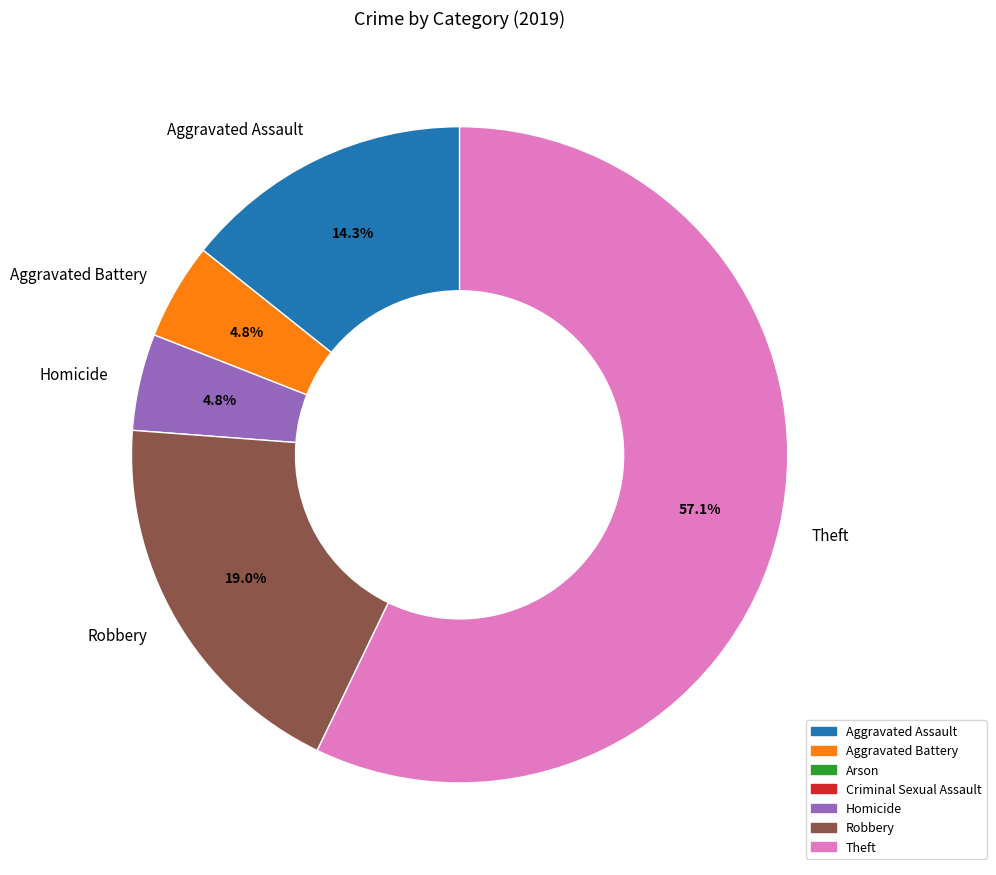

How many segments does this pie chart have?

5